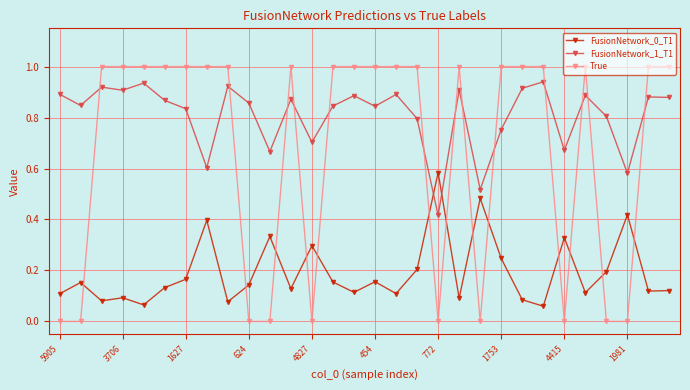

What is the difference between the maximum and minimum values in the True series?

1.0